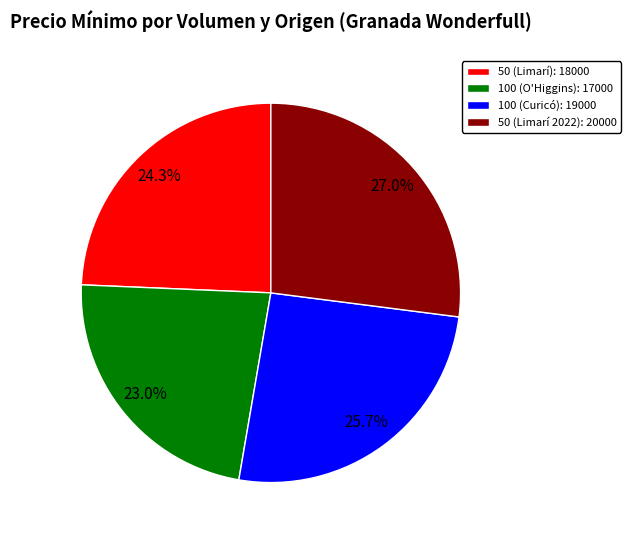

How many slices are in this pie chart?

4